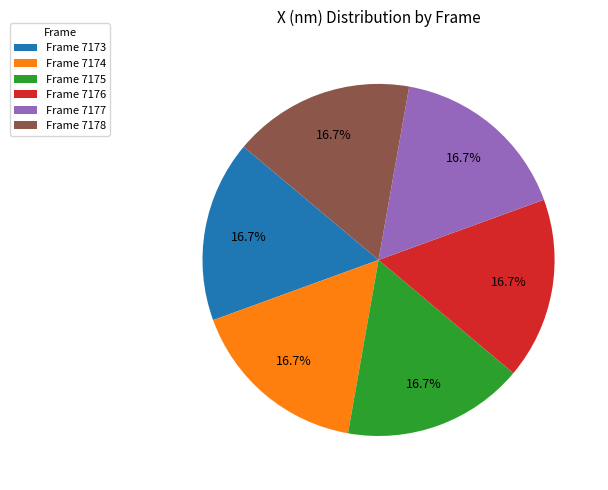

Approximately how many times larger is the value at Frame 7173 compared to Frame 7175?

1.0